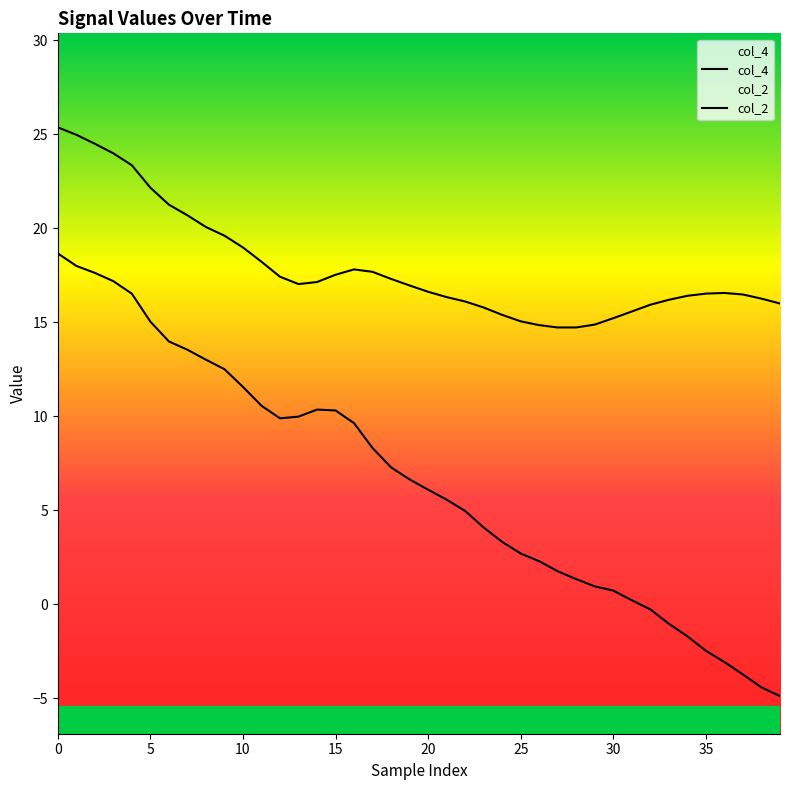

How many lines are shown in the chart?

2